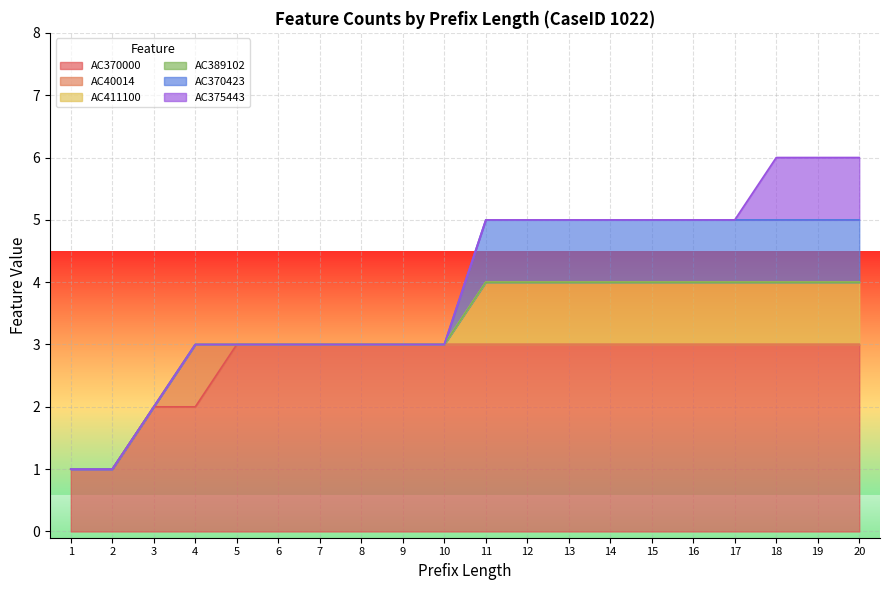

What is the average value of the AC370000 series?

3